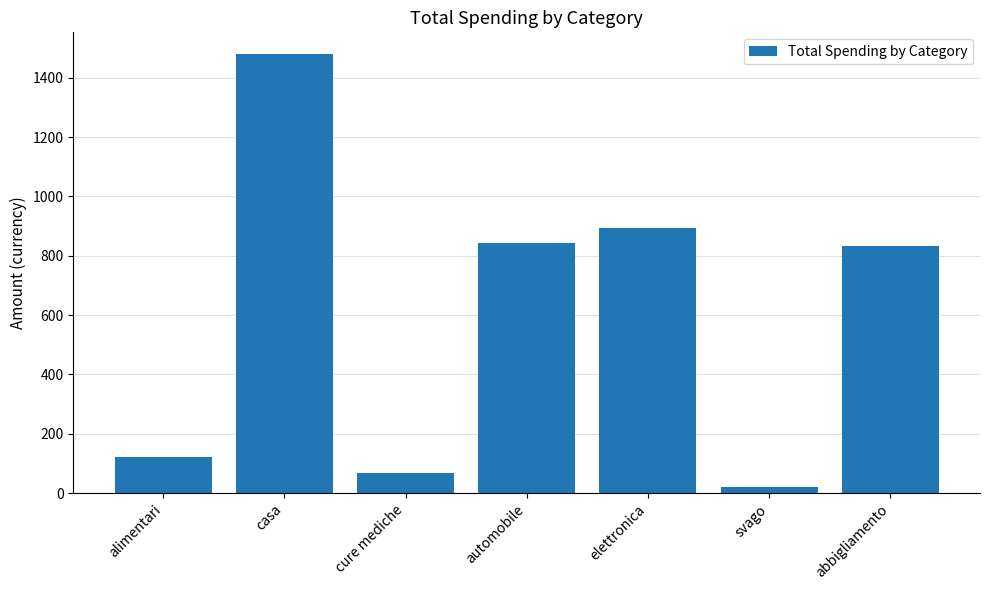

Reading left to right, list all the values displayed in this chart.

alimentari=121.0	casa=1479.0	cure mediche=69.0	automobile=844.0	elettronica=893.5	svago=19.0	abbigliamento=832.0